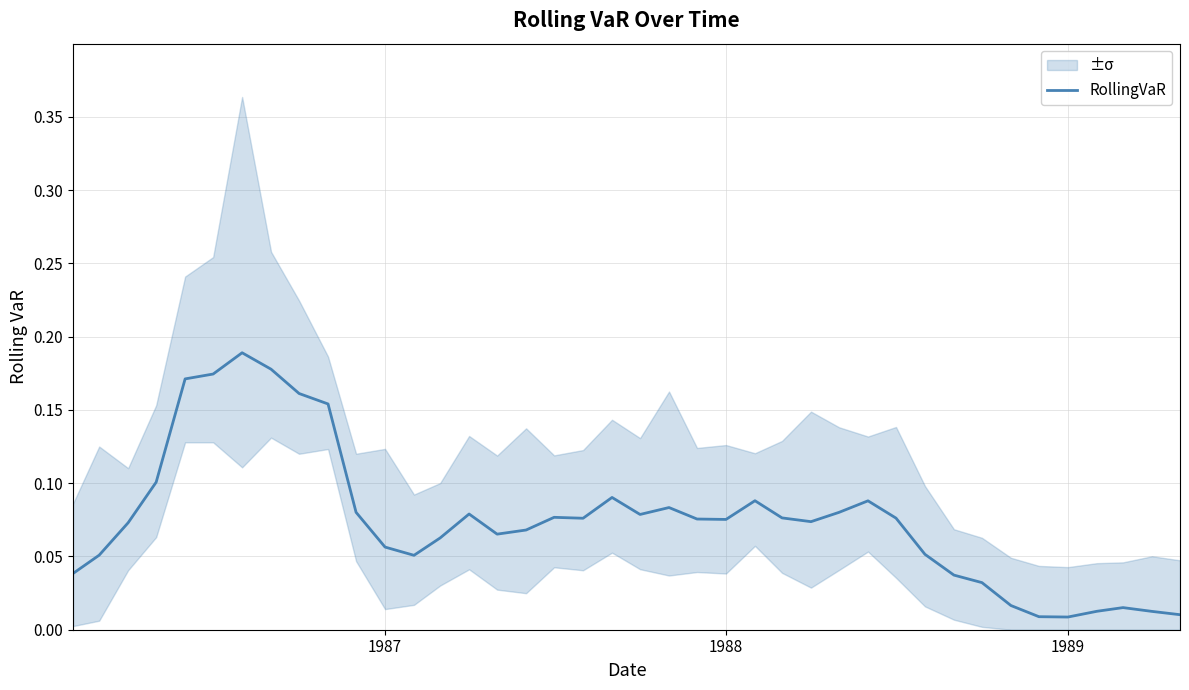

How many lines are shown in the chart?

1